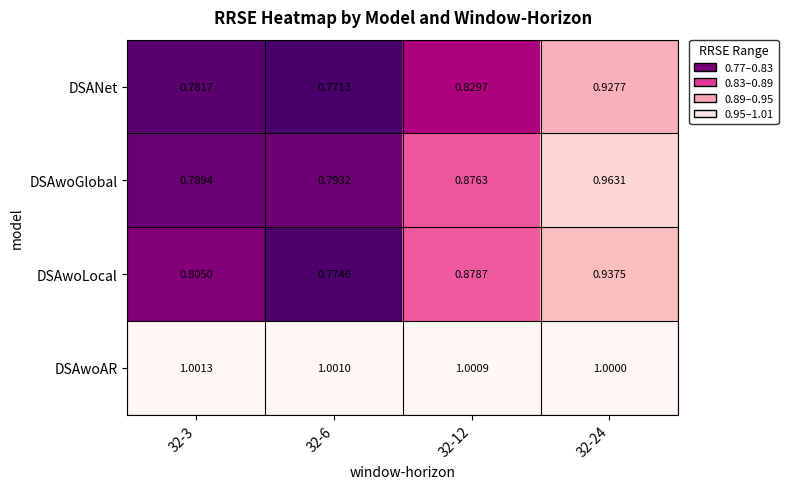

List the series in order of their peak value, highest first.

DSAwoAR, DSAwoGlobal, DSAwoLocal, DSANet